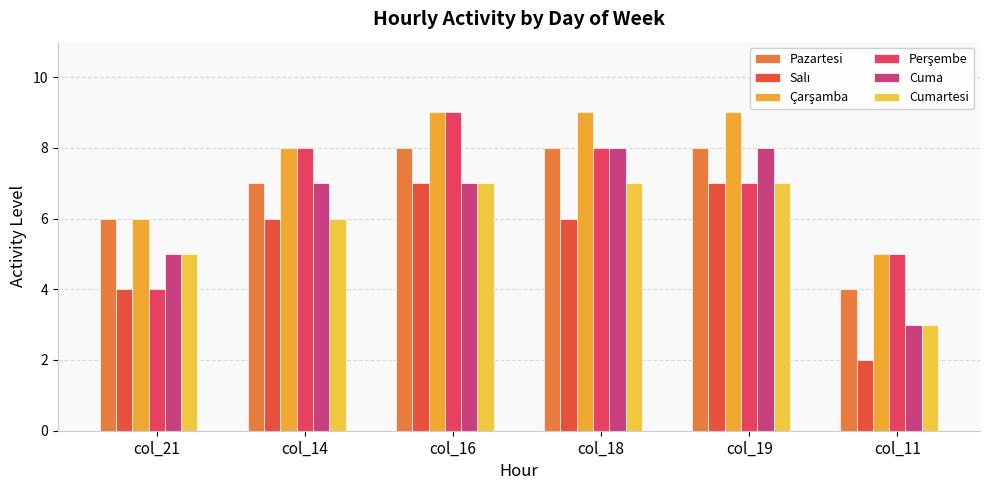

True or false: Cuma has a value of 3 at col_14.

False